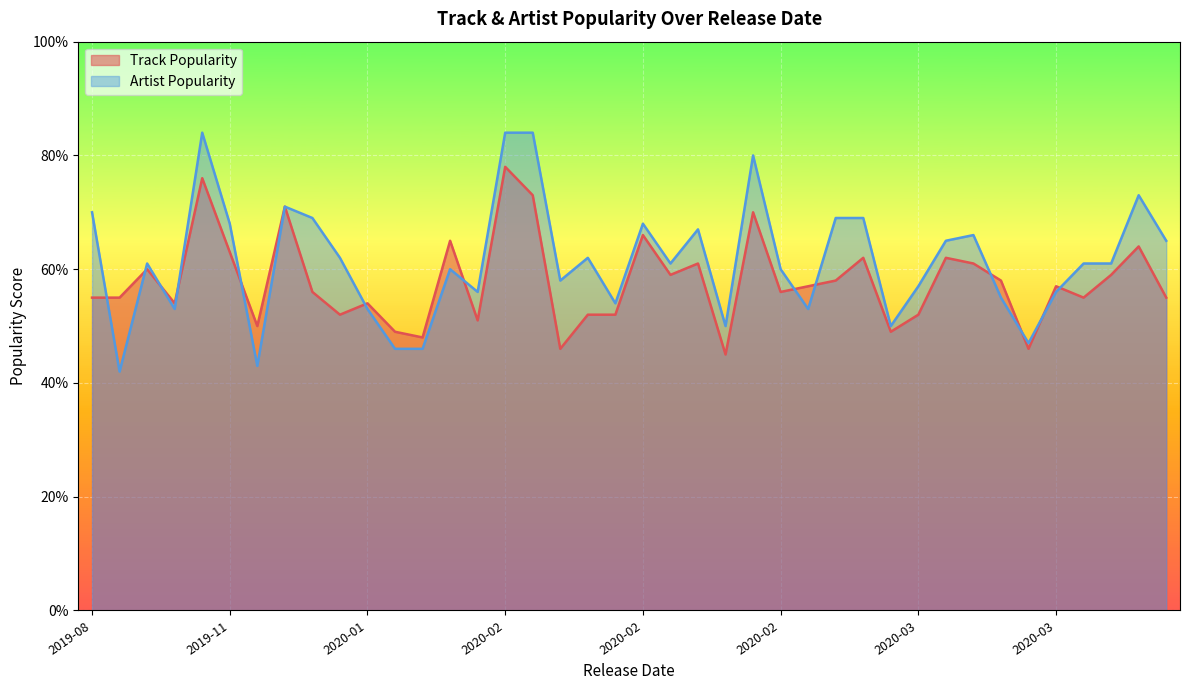

How many series are shown in this chart?

2